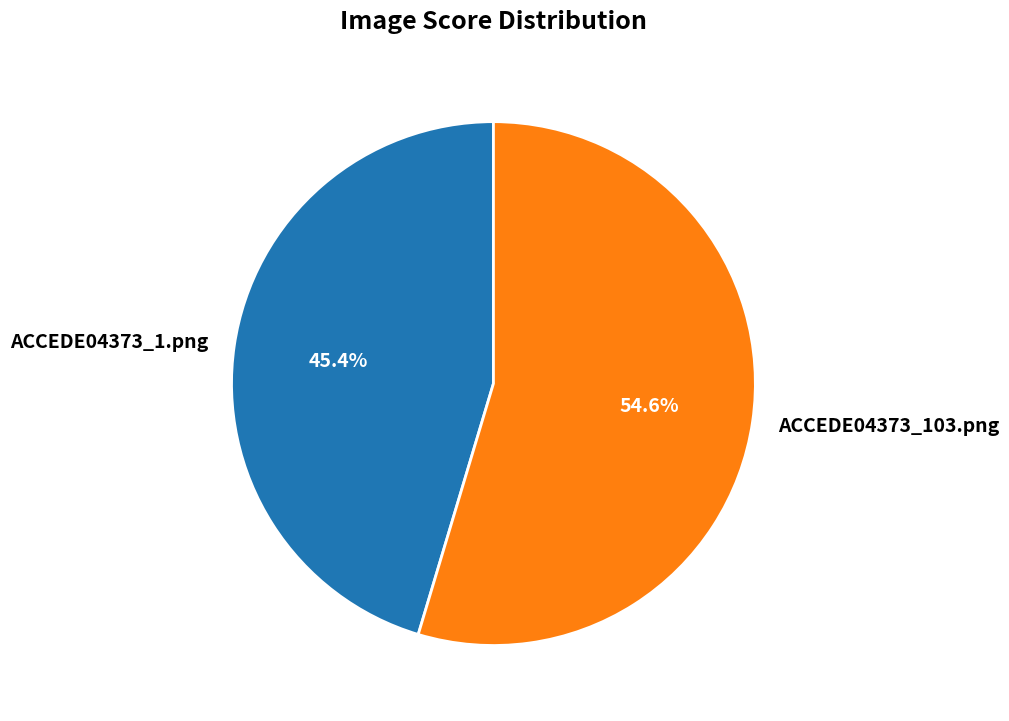

Is there any slice that represents more than half of the pie?

Yes